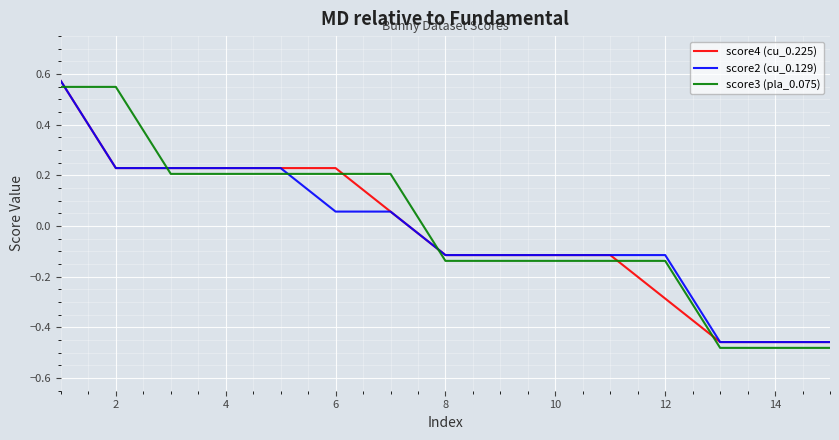

What is the difference between the maximum and minimum values in the score4 (cu_0.225) series?

1.0